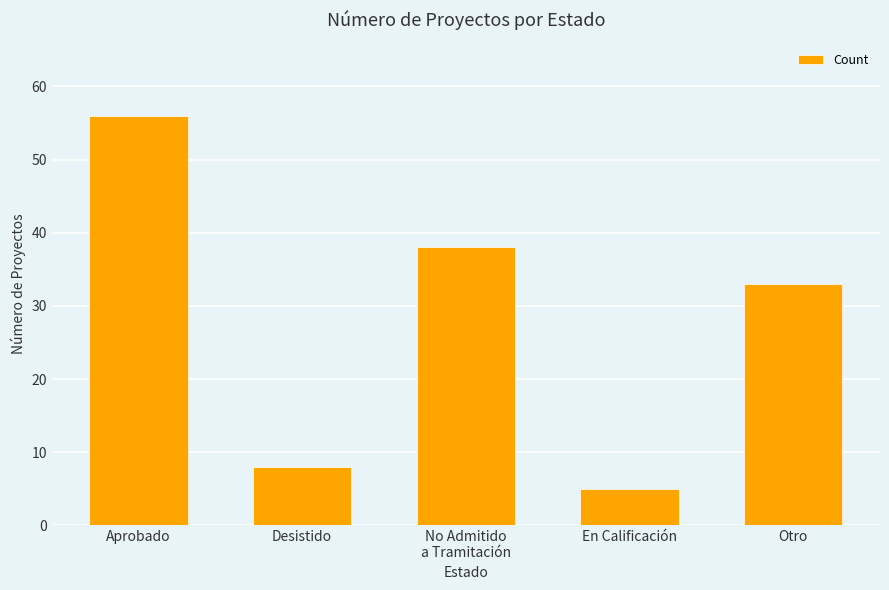

What is the average value?

28